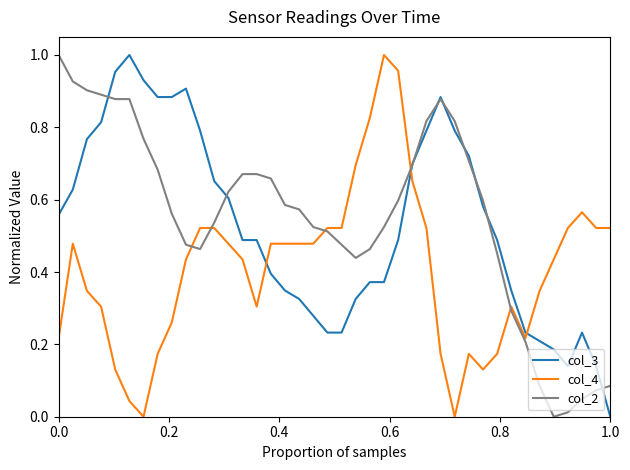

After their last crossing, which series has the higher values: col_3 or col_4?

col_4